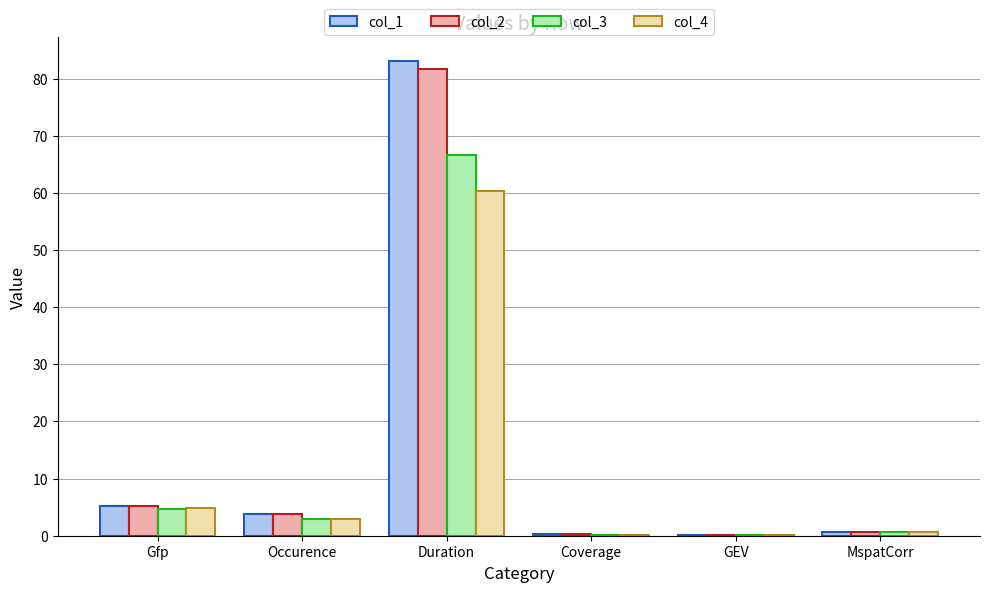

Which category has the highest value across all series?

Duration